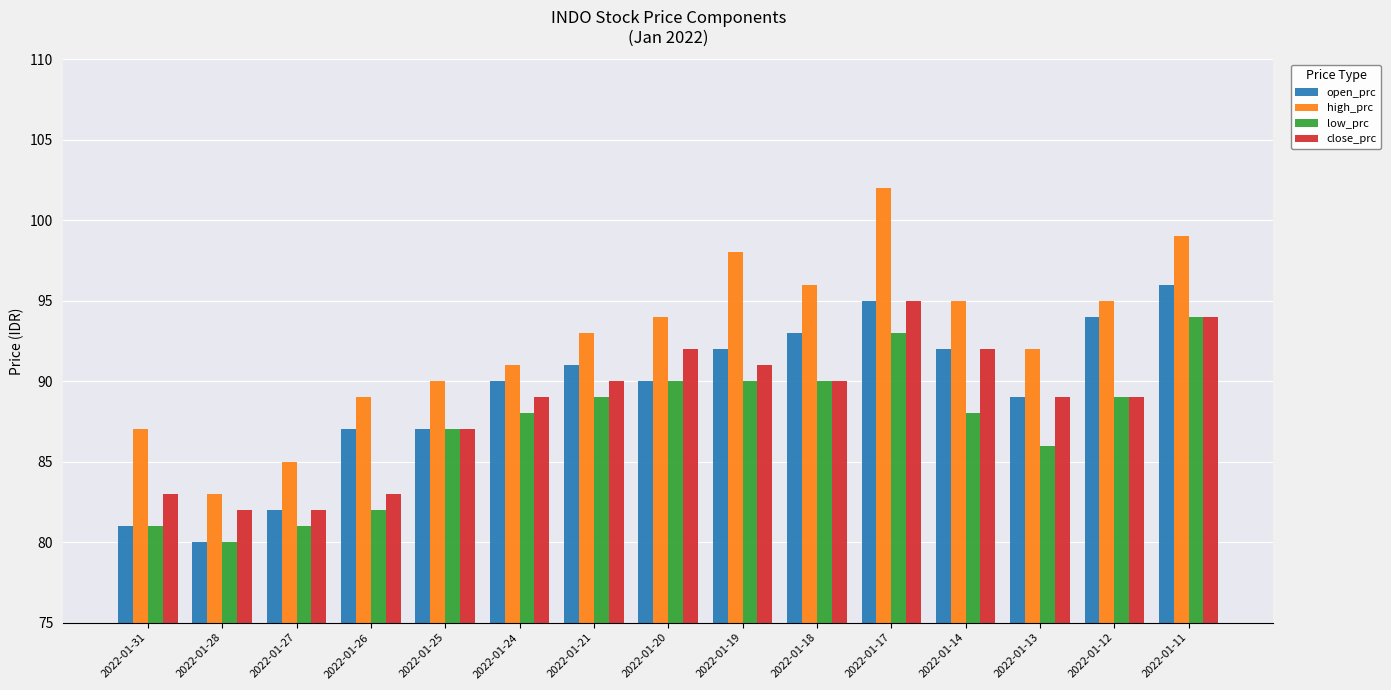

What is the total value across all series at 2022-01-28?

325